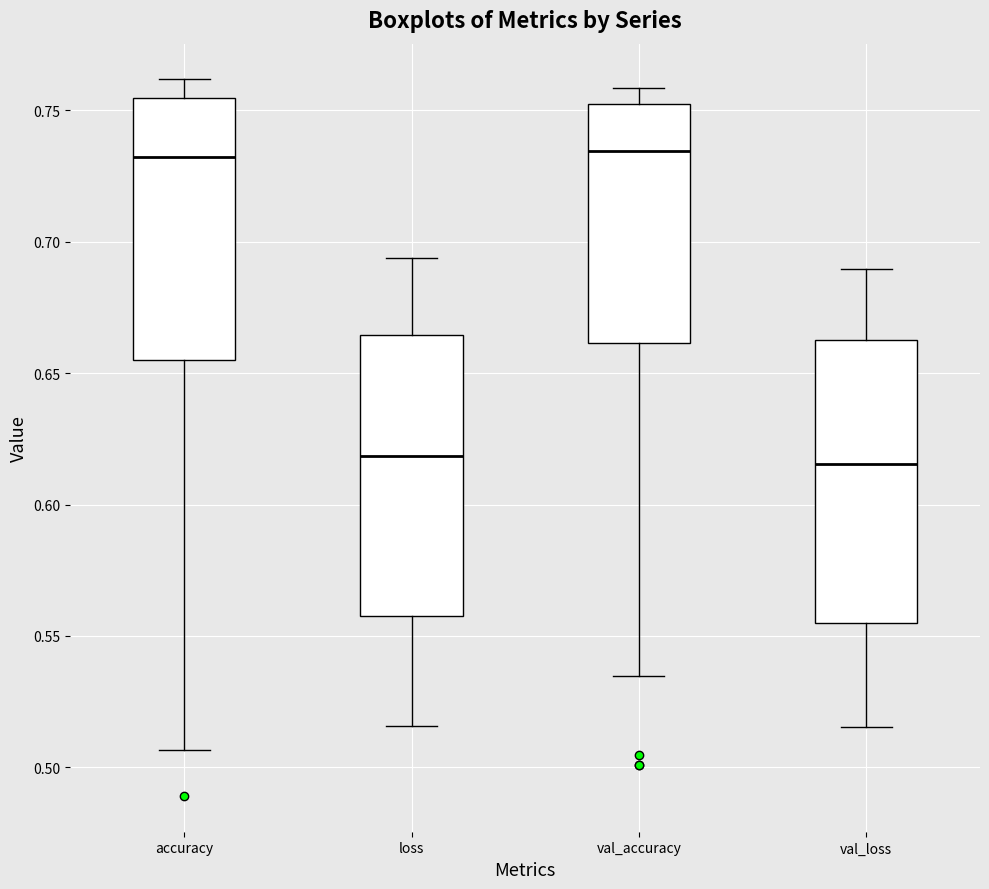

Reading left to right, read every box against the y-axis: the position of its median line, the range the box covers, and the ends of its whiskers. The values are not printed on the chart, so give them approximately, as read against the axis.

accuracy: median 0.730, box 0.655 to 0.755, whiskers 0.505 to 0.760
loss: median 0.620, box 0.560 to 0.665, whiskers 0.515 to 0.695
val_accuracy: median 0.735, box 0.660 to 0.755, whiskers 0.535 to 0.760
val_loss: median 0.615, box 0.555 to 0.665, whiskers 0.515 to 0.690